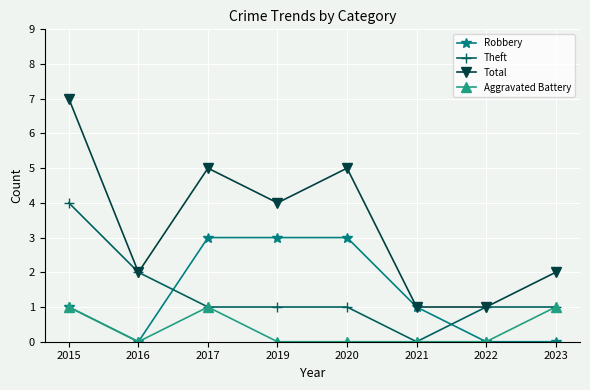

What is the sum of the Total values at 2020 and 2019?

9